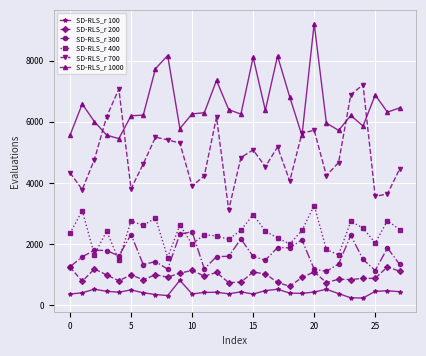

List the series in order of their peak value, highest first.

SD-RLS_r 1000, SD-RLS_r 700, SD-RLS_r 400, SD-RLS_r 300, SD-RLS_r 200, SD-RLS_r 100